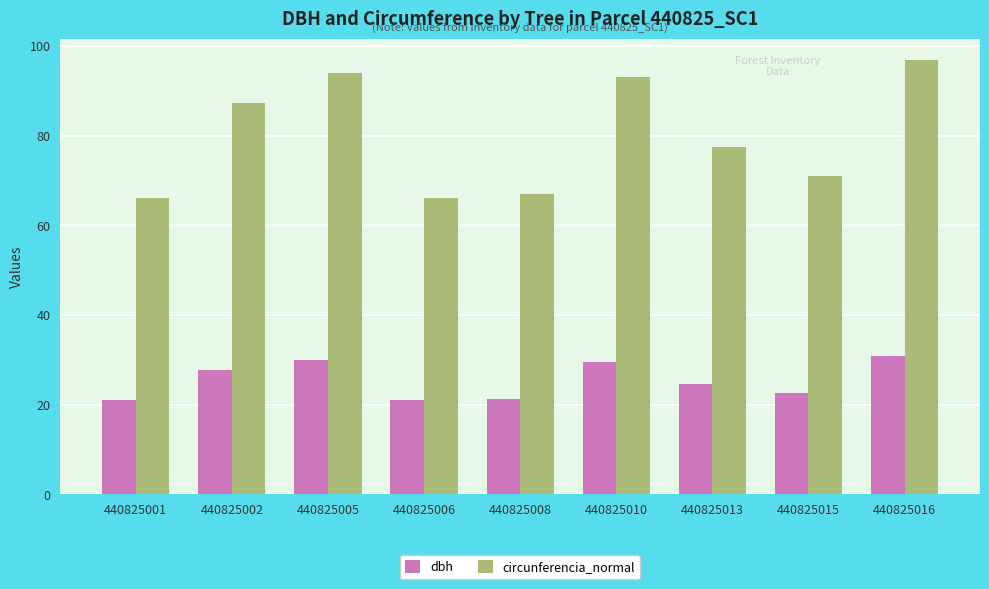

At which category is the sum across all series the highest?

440825016